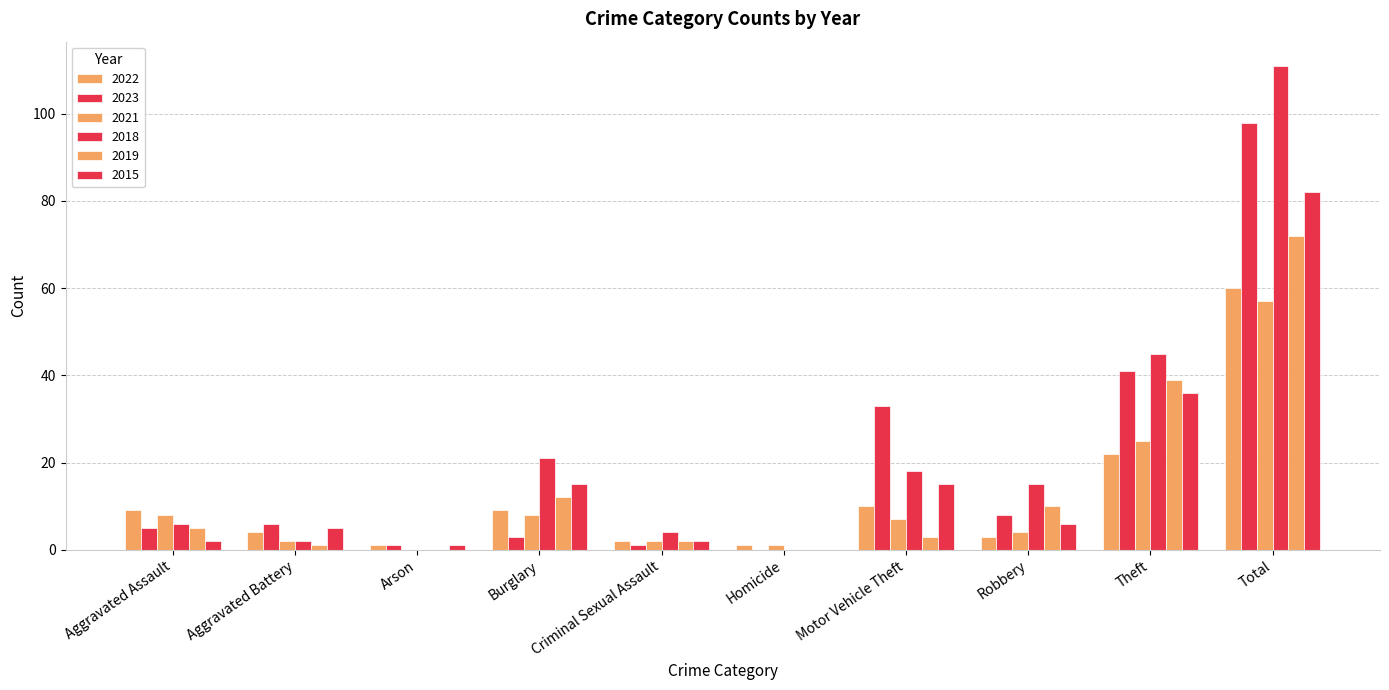

How many groups of bars are there?

10